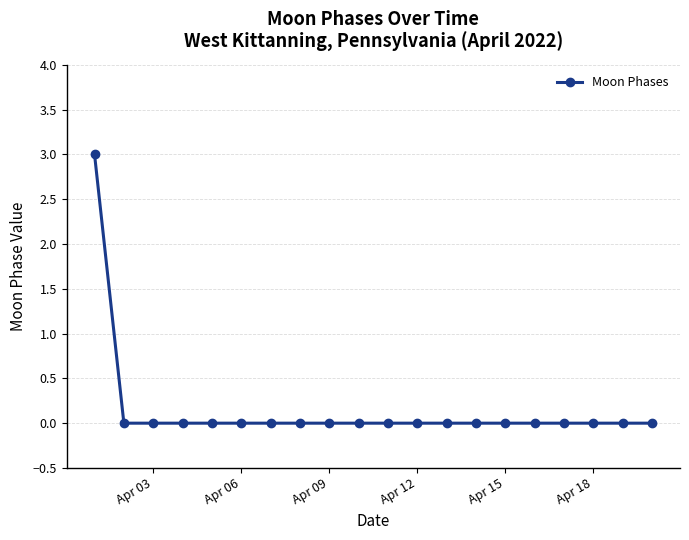

Reading right to left, list all the values displayed in this chart.

0	0	0	0	0	0	0	0	0	0	0	0	0	0	0	0	0	0	0	3